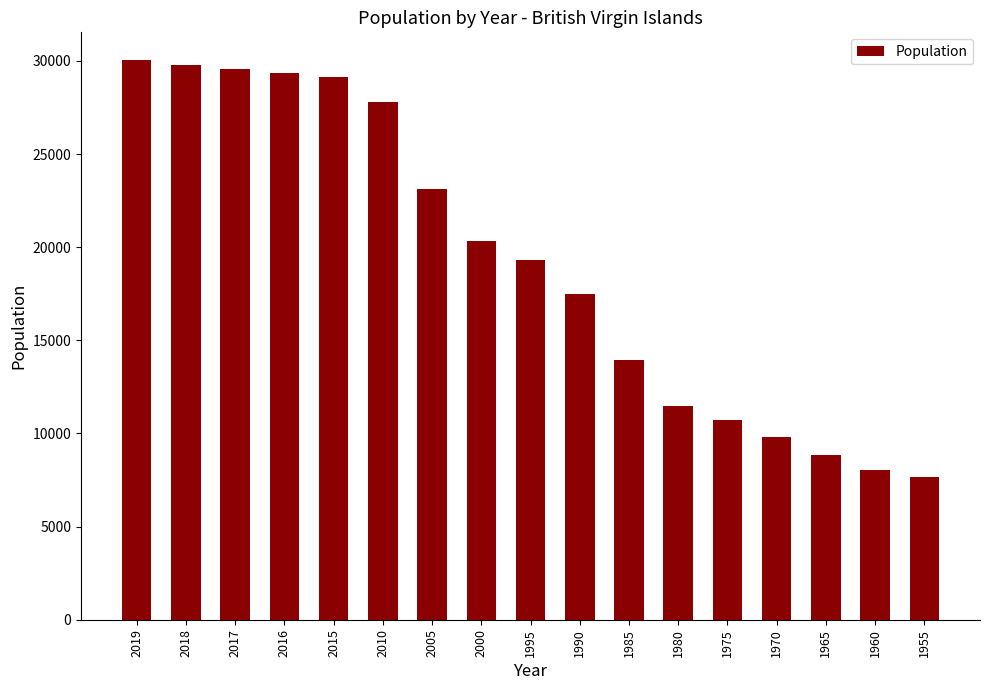

How many data points are less than 19313?

8